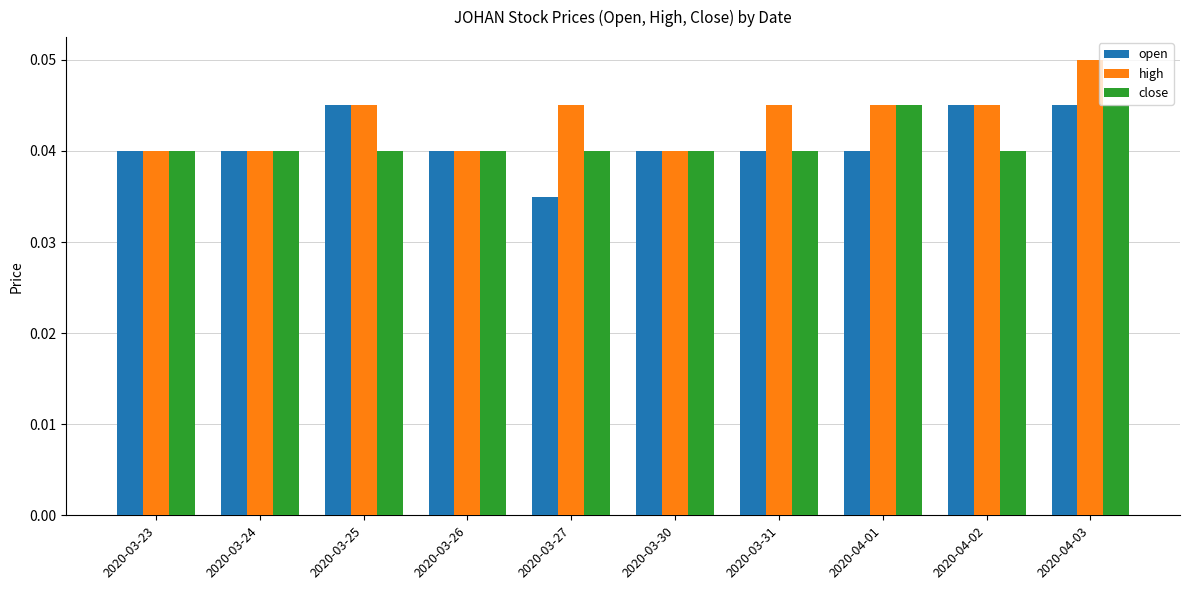

What is the label of the 4th bar from the left?

2020-03-26